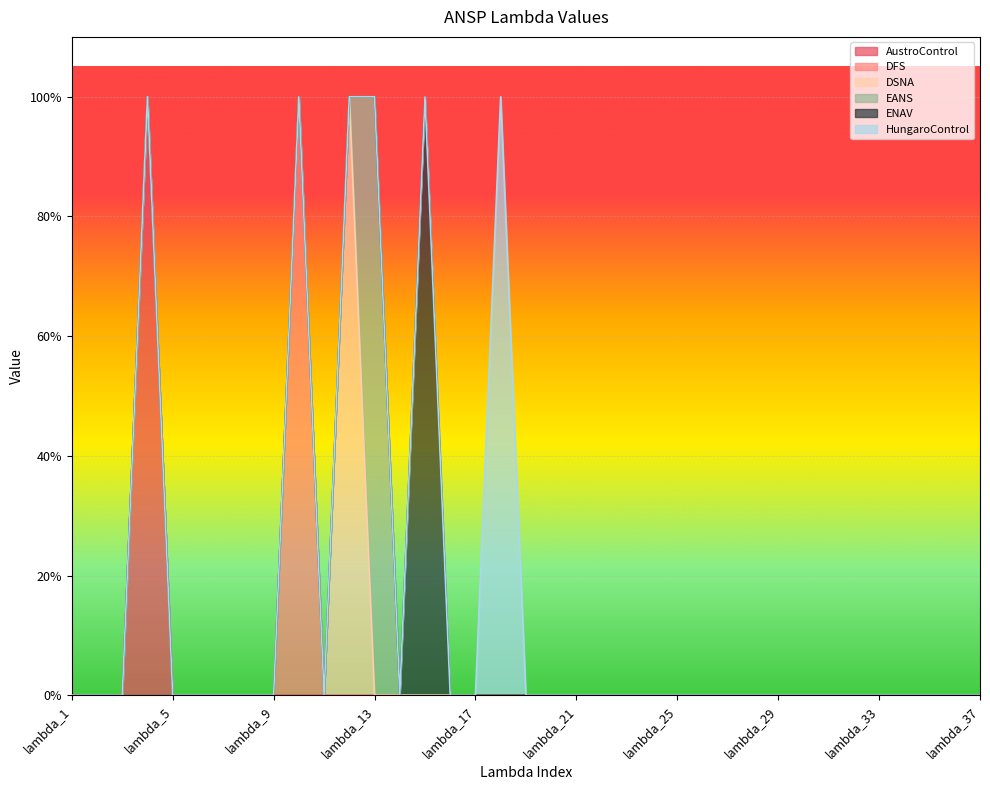

Where is the first local maximum for DSNA?

lambda_12